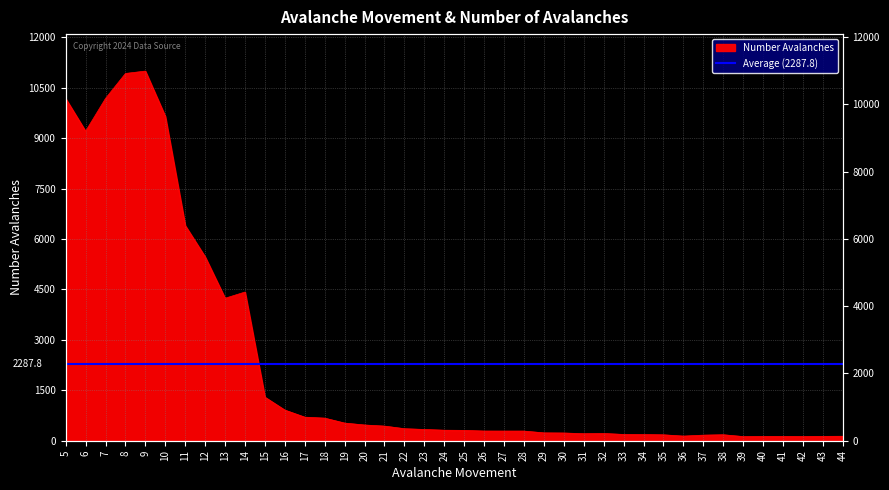

Rank the categories by value from highest to lowest.

9, 8, 7, 5, 10, 6, 11, 12, 14, 13, 15, 16, 17, 18, 19, 20, 21, 22, 23, 24, 25, 26, 27, 28, 29, 30, 32, 31, 33, 34, 38, 35, 37, 36, 44, 43, 40, 41, 42, 39